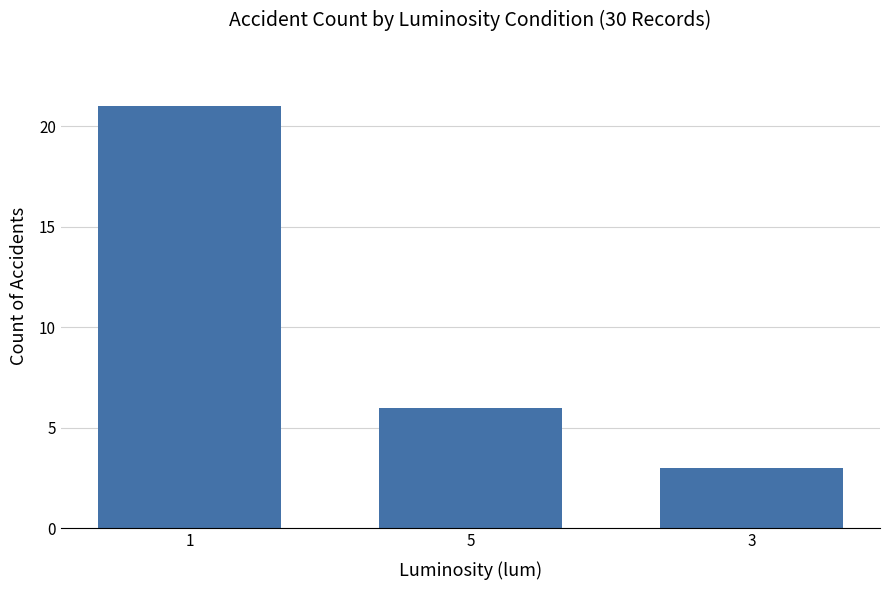

What is the difference between the values at 5 and 1?

15